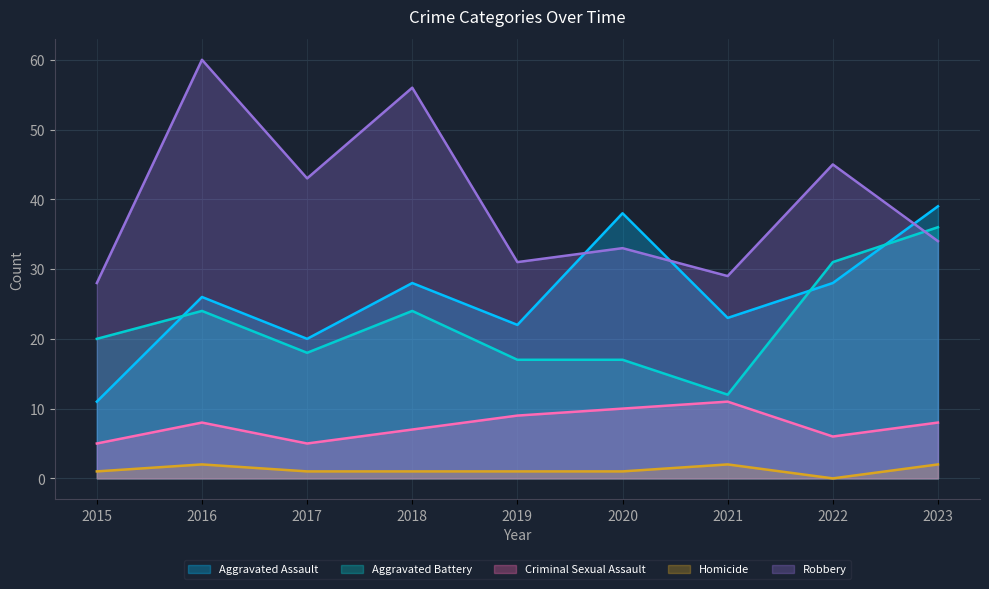

How many lines are shown in the chart?

5